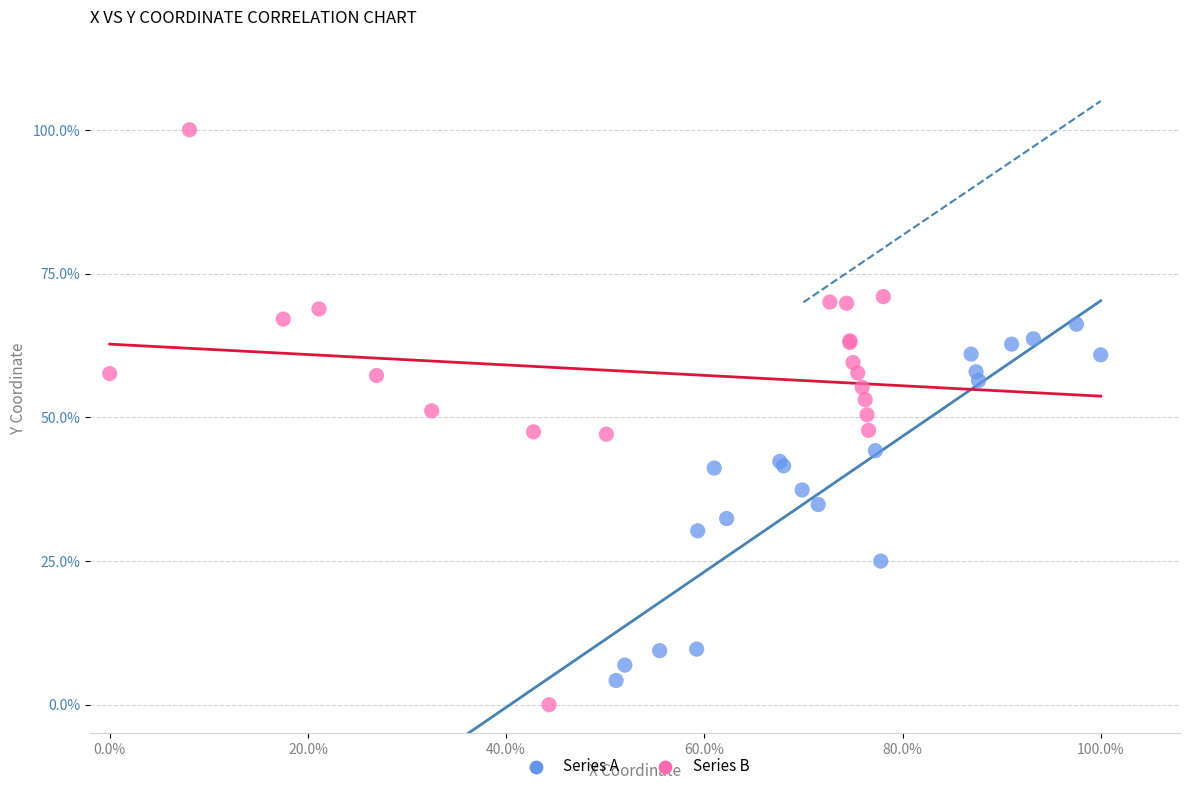

What are all the series names shown in the legend?

Series A, Series B